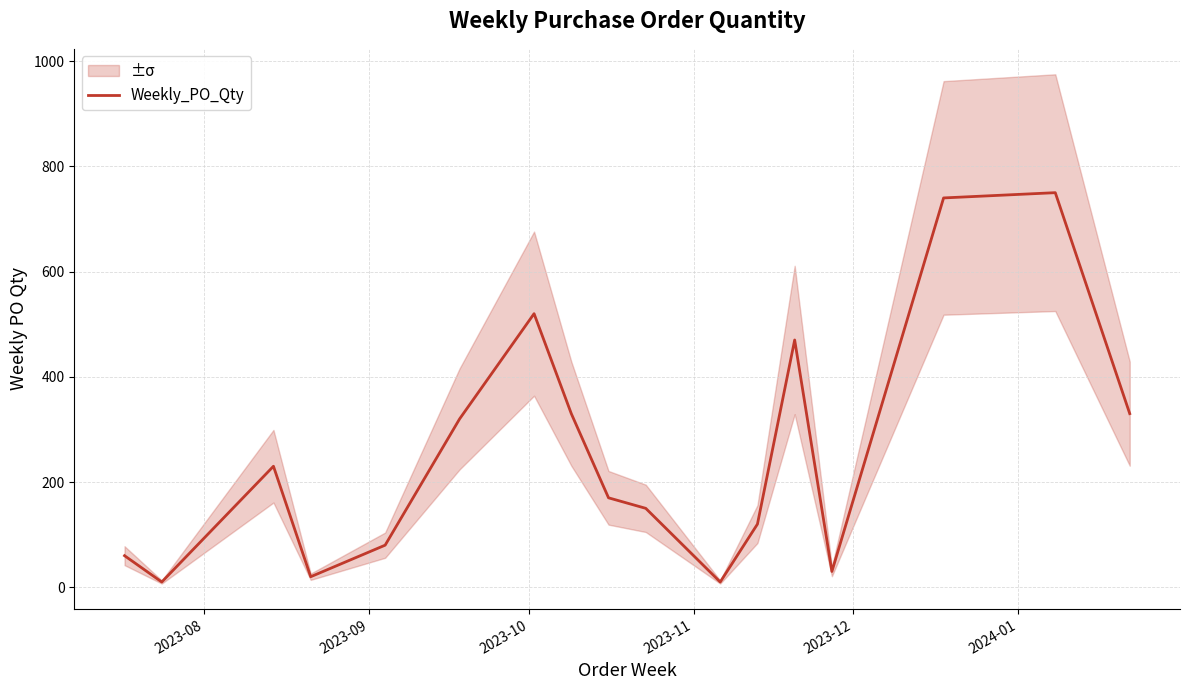

Reading left to right, extract all data points from this chart.

60	10	230	20	80	320	520	330	170	150	10	120	470	30	740	750	330